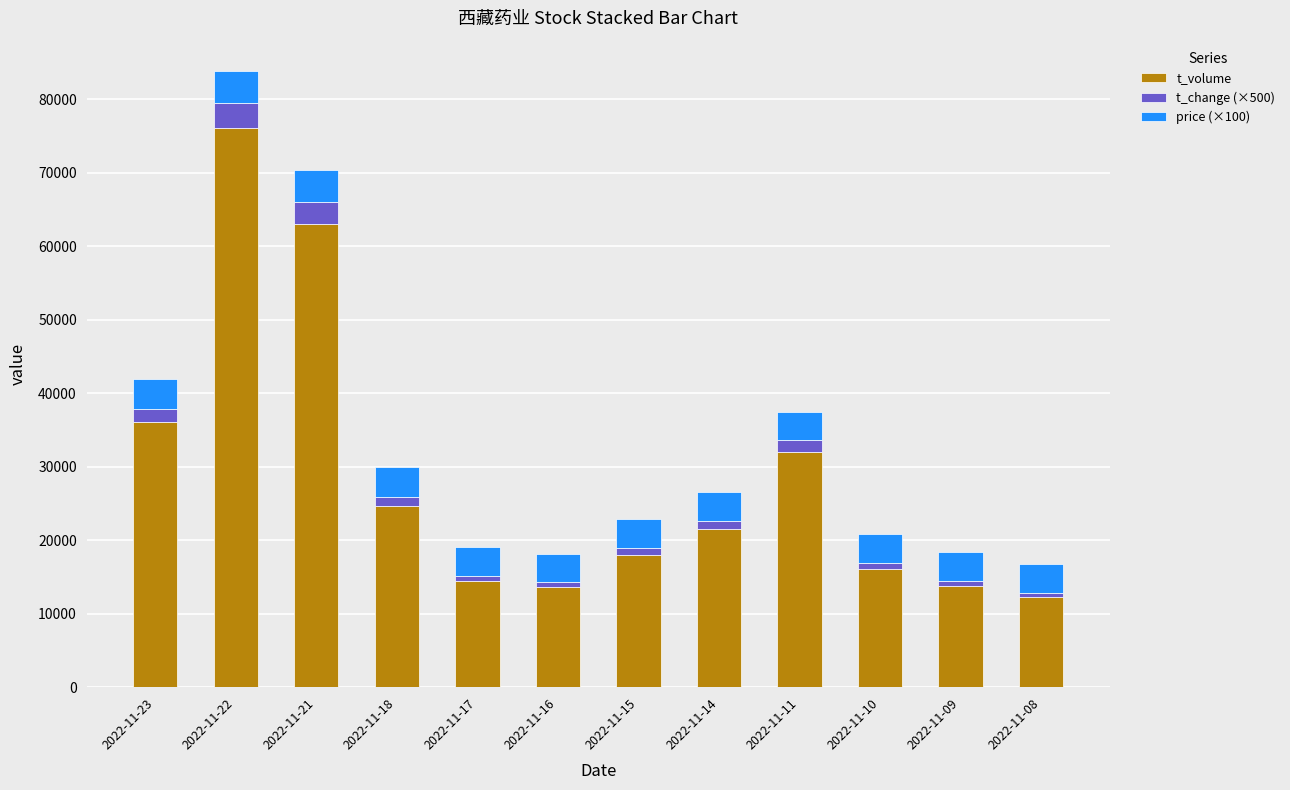

At which category is the sum across all series the highest?

2022-11-22